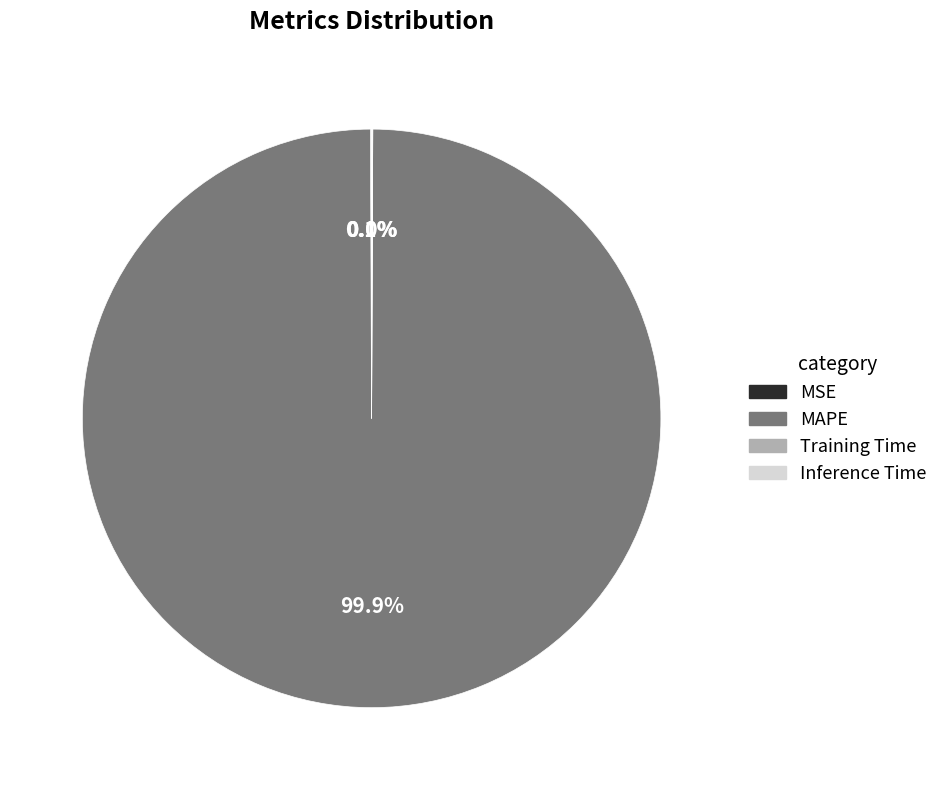

What is the largest slice in the pie chart?

MAPE